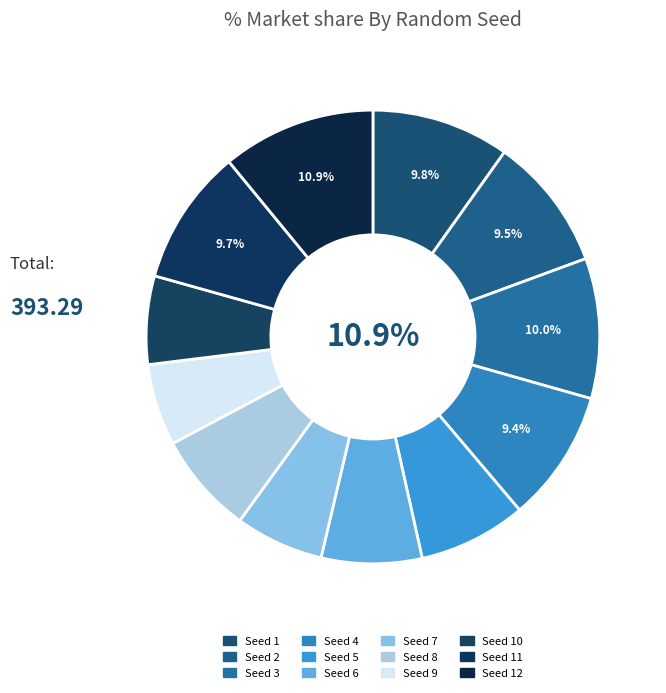

Which category has the smallest portion of the pie?

9